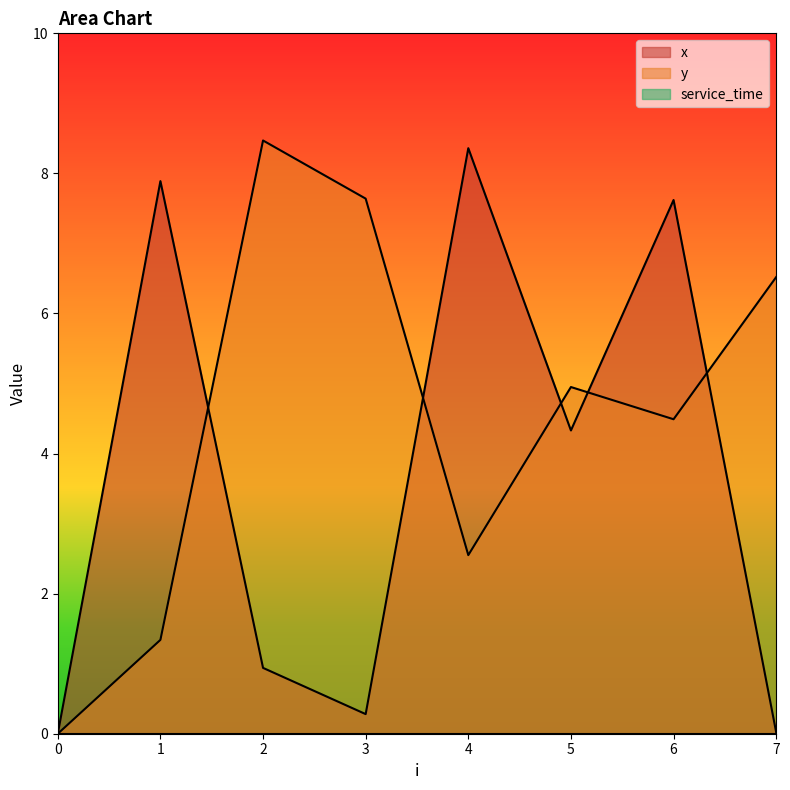

Where is the first local minimum for x?

3